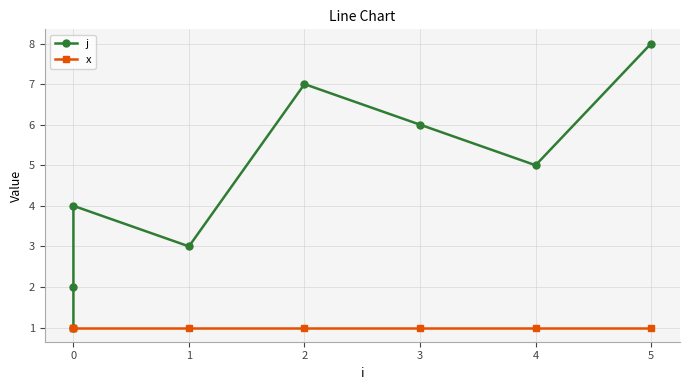

Reading left to right, what are all the values shown in this chart?

j: 1	2	4	3	7	6	5	8
x: 1	1	1	1	1	1	1	1